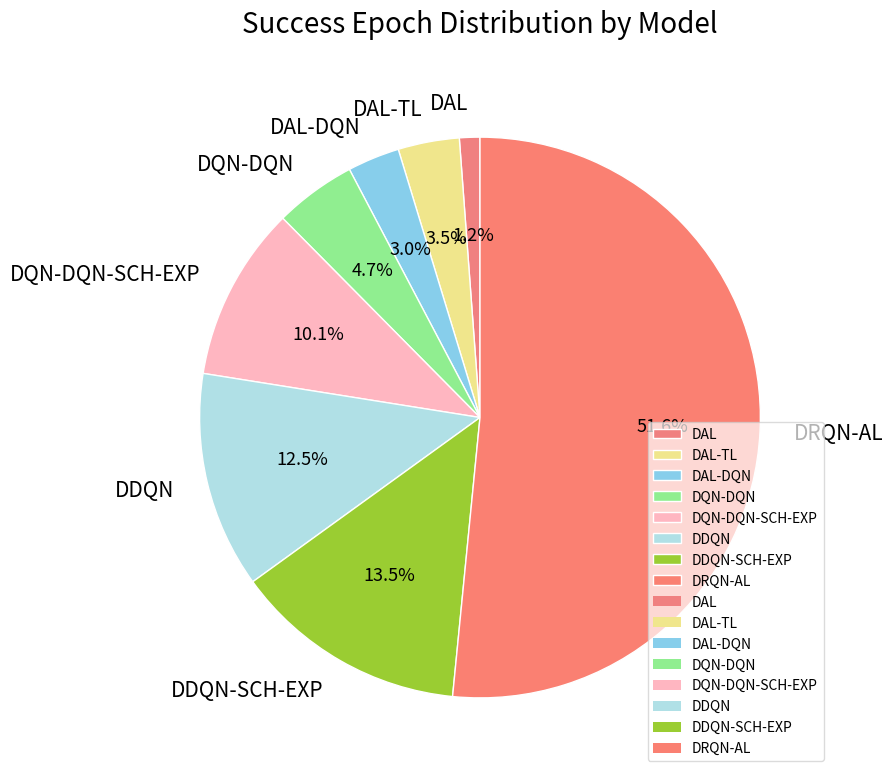

Rank the categories by value from lowest to highest.

DAL, DAL-DQN, DAL-TL, DQN-DQN, DQN-DQN-SCH-EXP, DDQN, DDQN-SCH-EXP, DRQN-AL